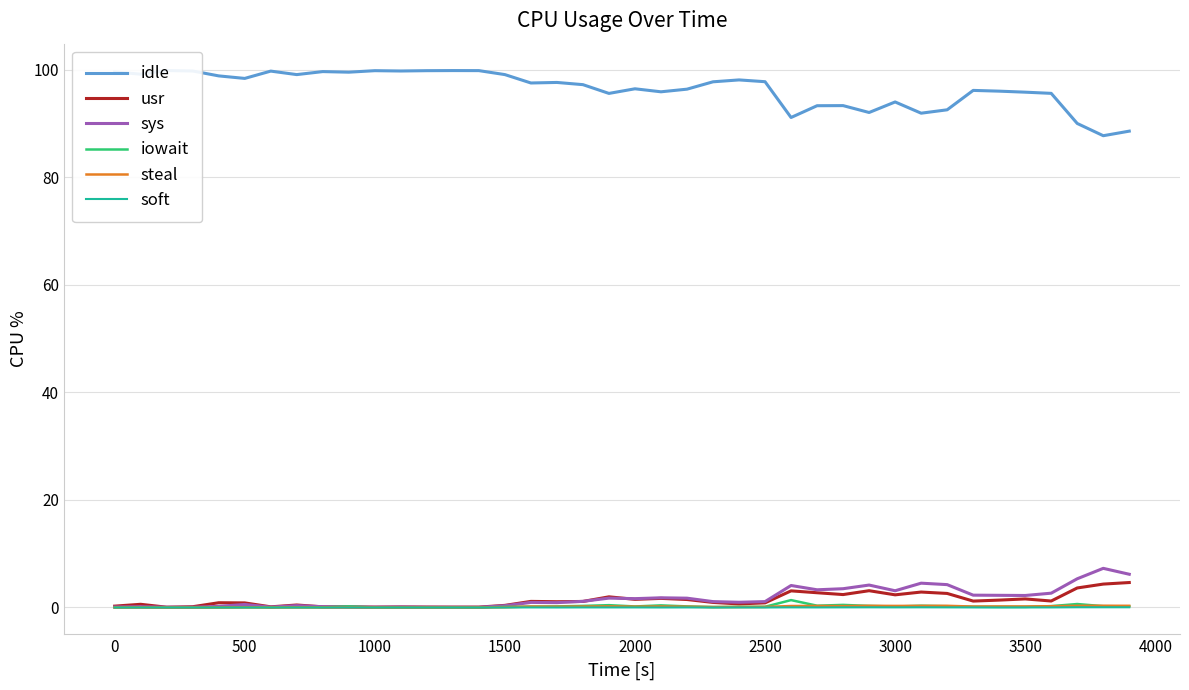

Is it true that usr equals 0.8 at 500?

True